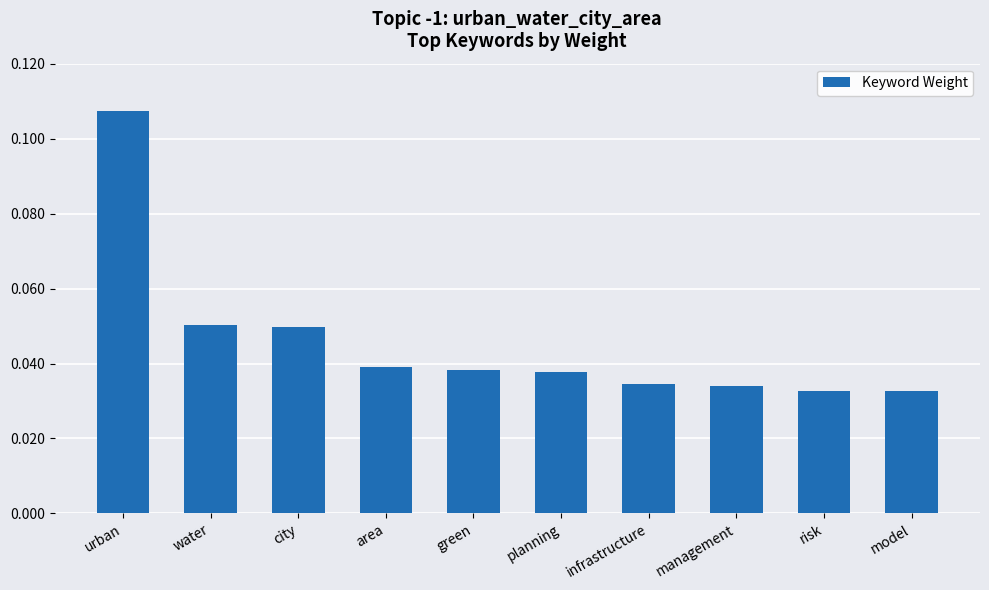

Does the chart contain stacked bars?

No